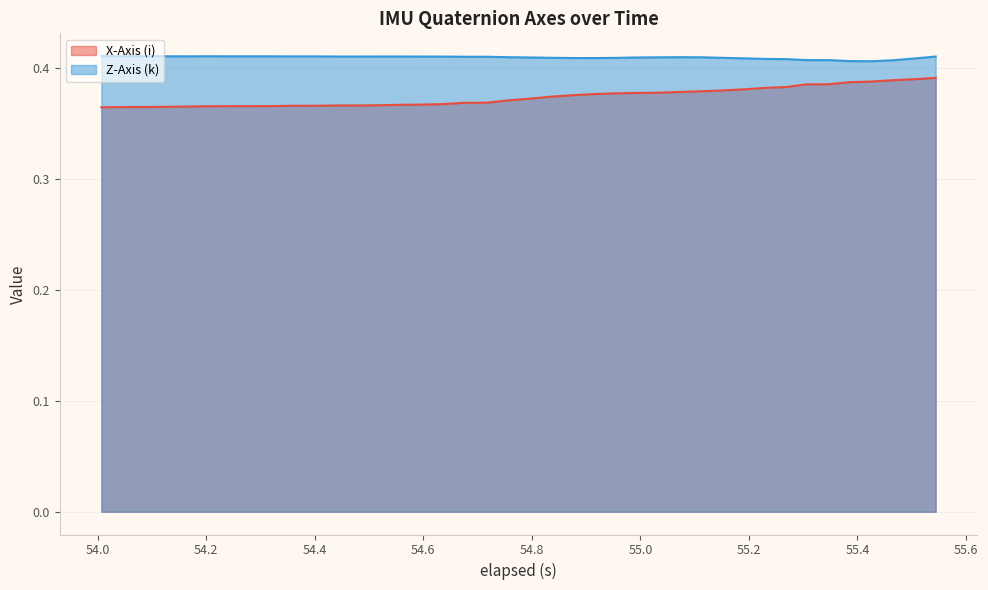

Rank the series by their maximum value, from lowest to highest.

X-Axis (i), Z-Axis (k)